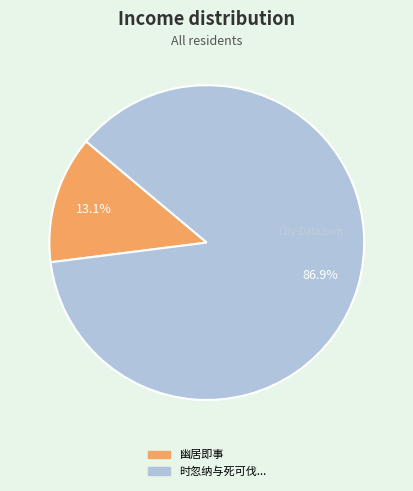

Count the number of slices in the pie.

2